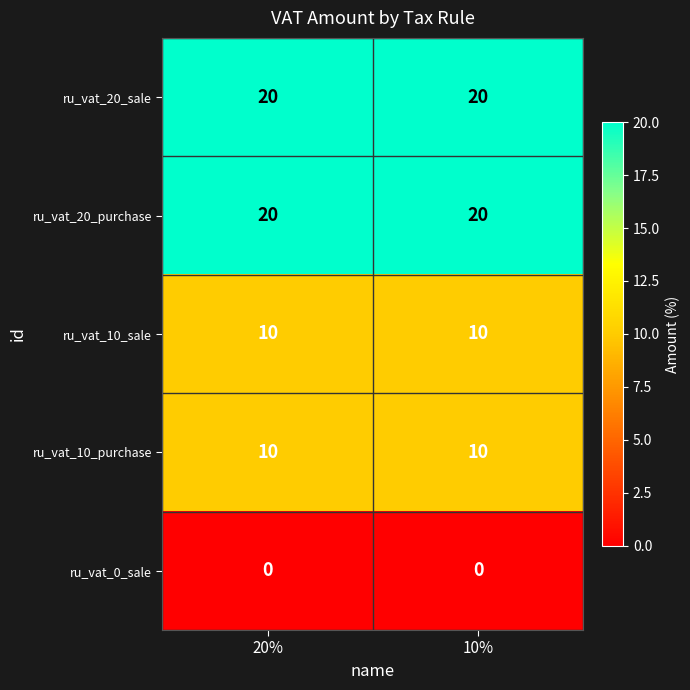

Is it true that ru_vat_10_purchase equals 15 at 10%?

False